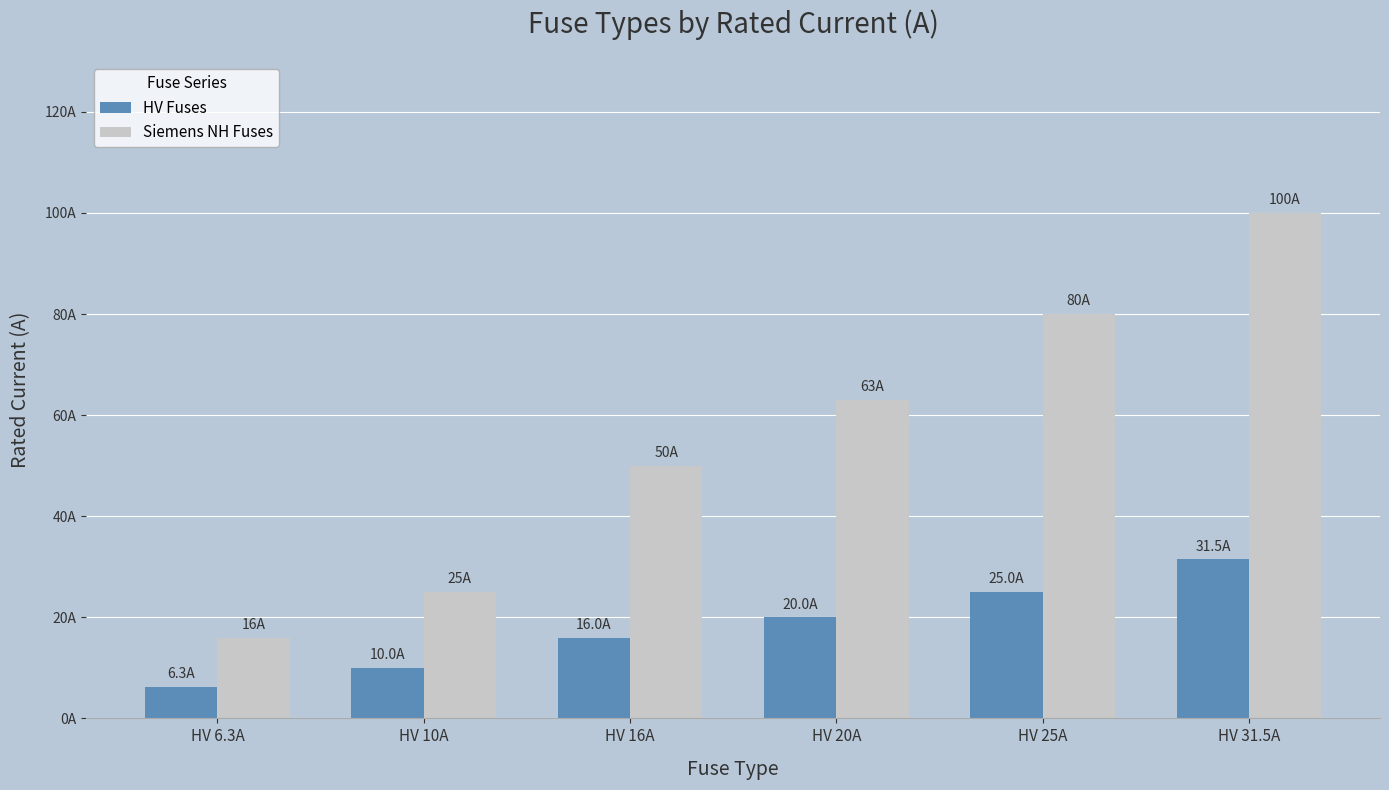

At which category is the sum across all series the highest?

HV 31.5A